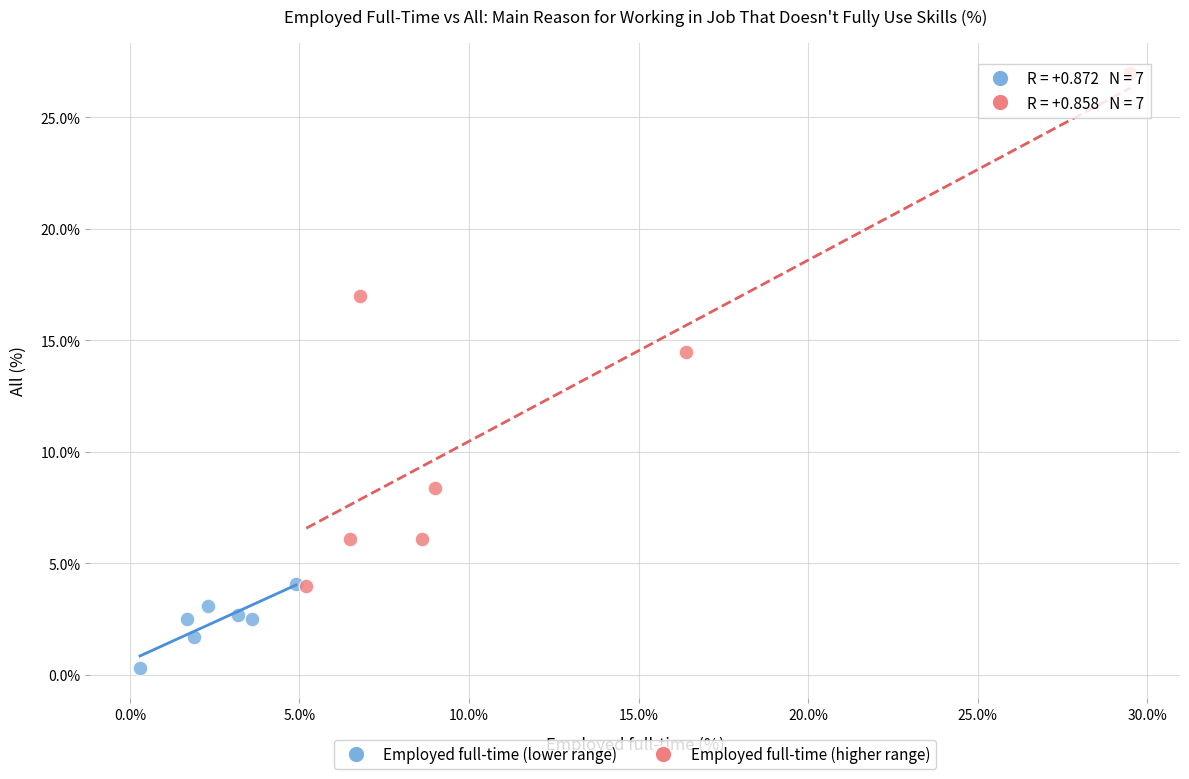

Which series contains the highest Y value?

Employed full-time (higher range)